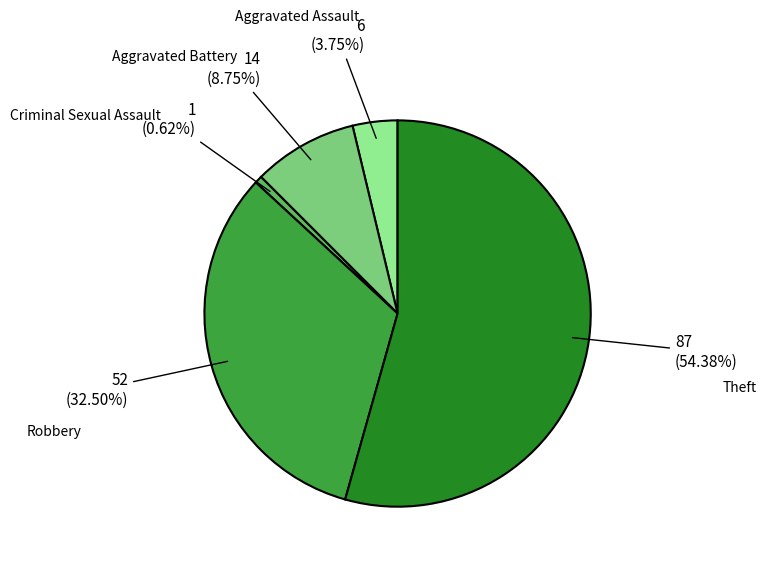

How many segments does this pie chart have?

5